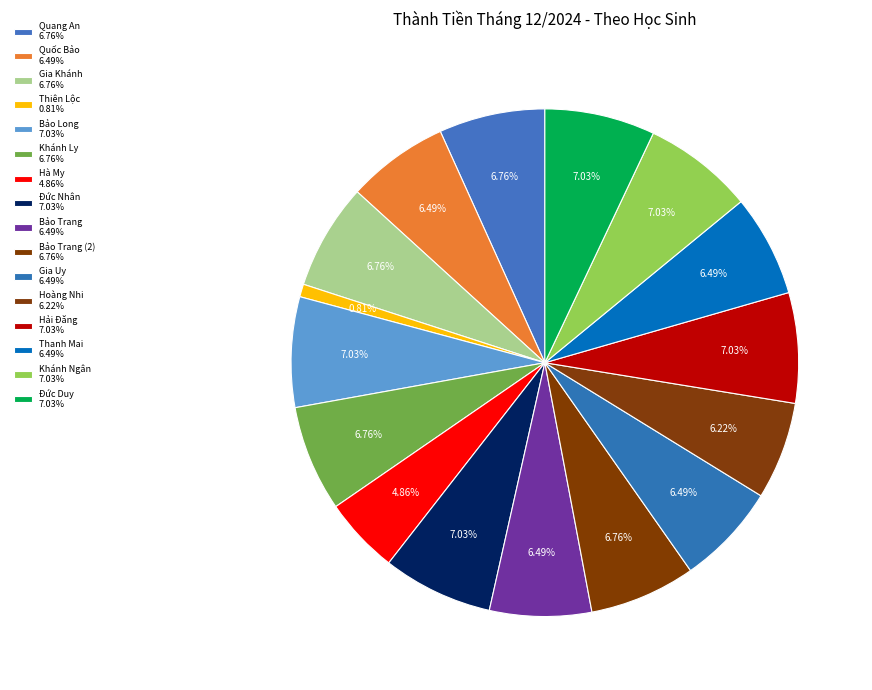

Count the number of slices in the pie.

16